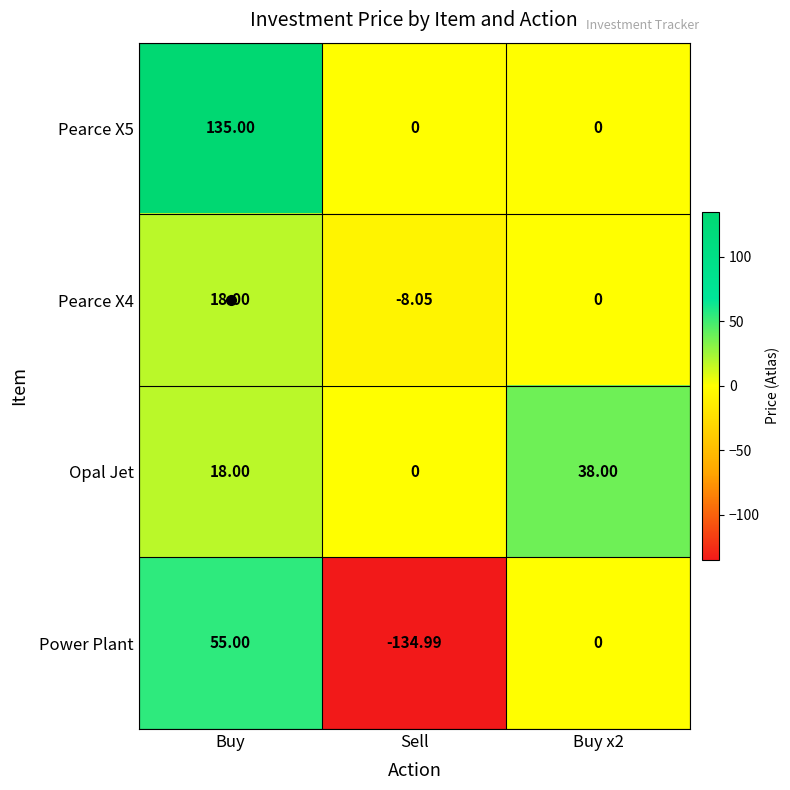

At which label is Opal Jet closest to 19?

Buy